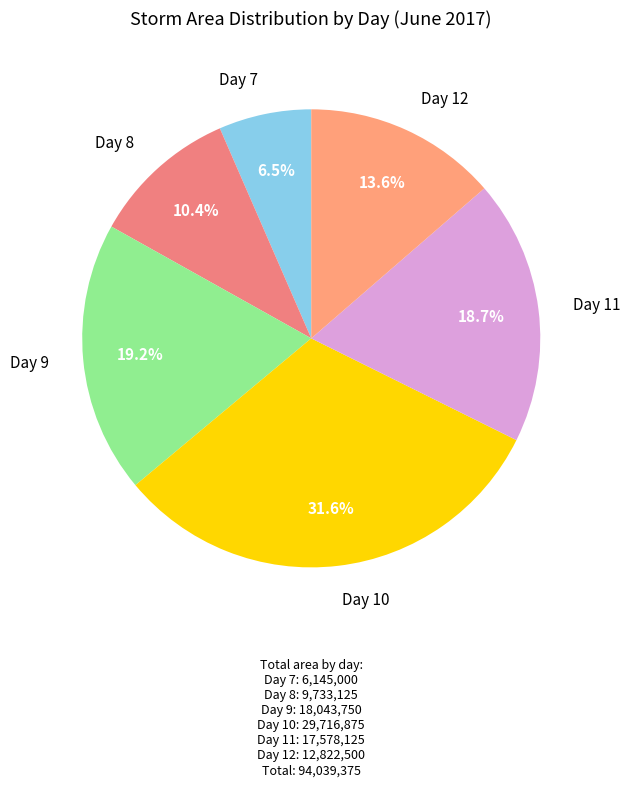

How many segments does this pie chart have?

6